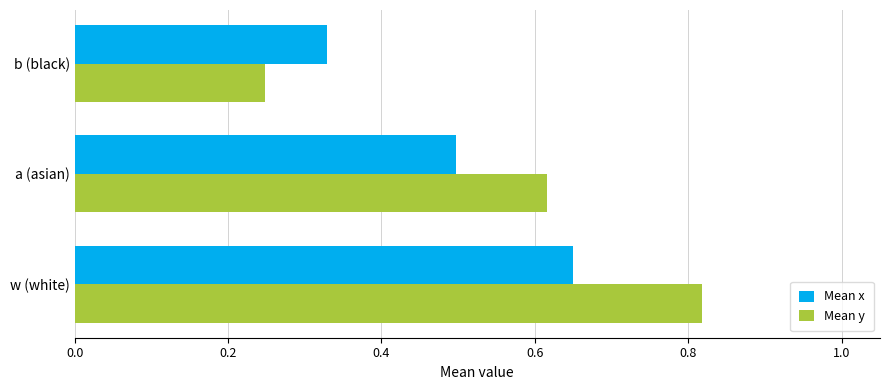

True or false: Mean x has a value of 0.2 at w (white).

False